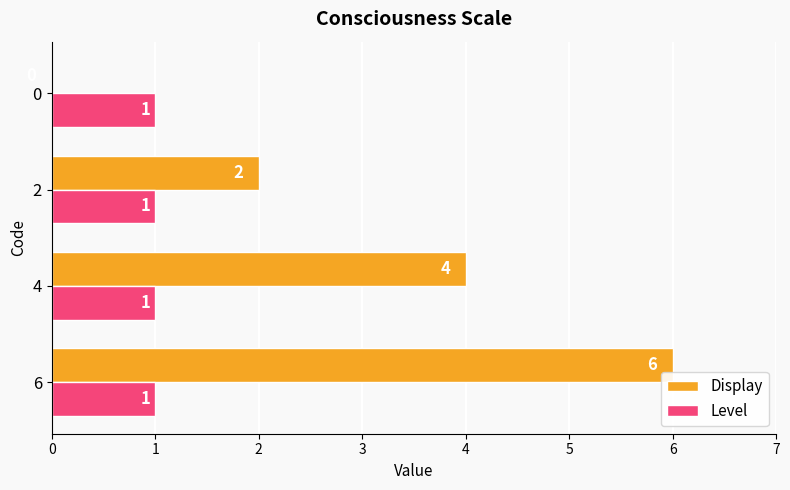

Which series has the largest total across all categories?

Display